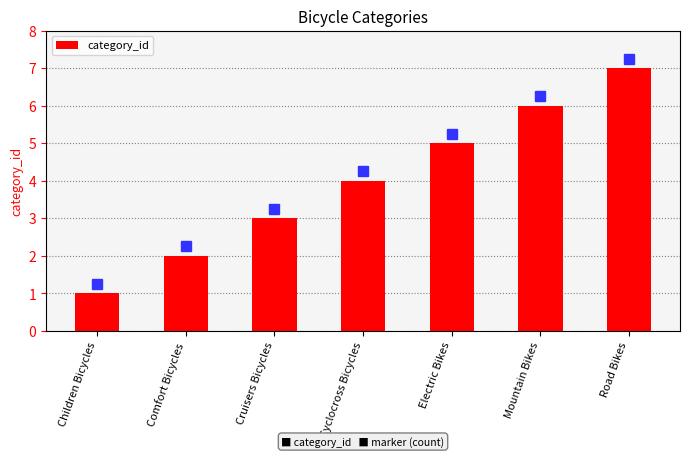

What is the minimum value shown in the chart?

1